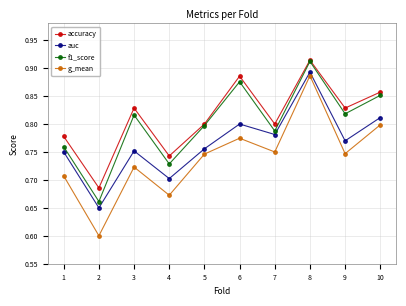

True or false: f1_score and g_mean intersect in this chart.

False